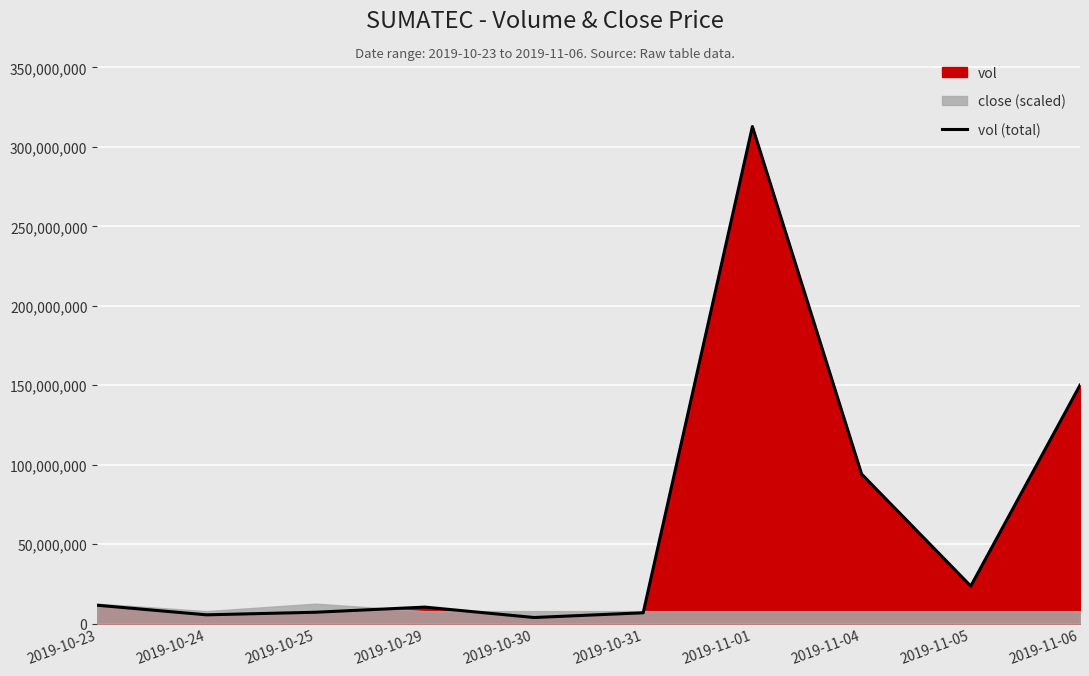

Reading left to right, list all the values displayed in this chart.

11515900	5477300	7099000	10337100	3793500	6758900	312830800	94066800	23564100	150005900